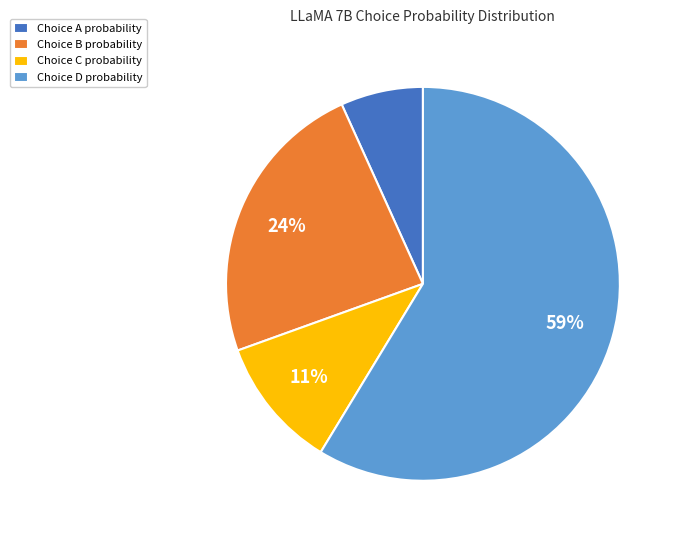

Is there a majority slice in this chart?

Yes